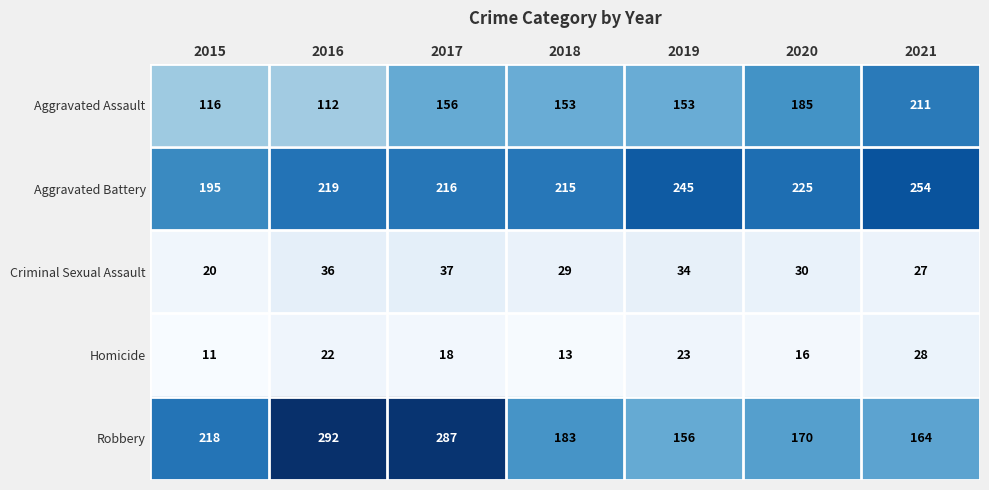

Between 2018 and 2019, which series saw the biggest shift?

Aggravated Battery